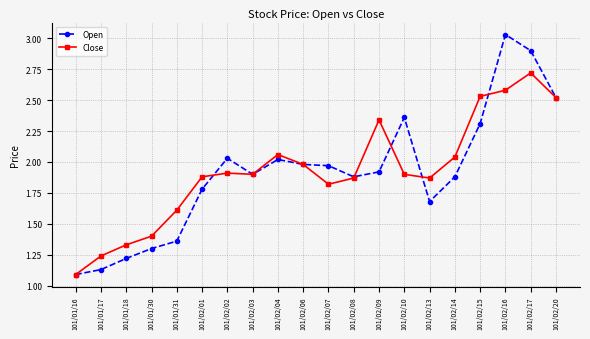

Does the chart have visible grid lines?

Yes